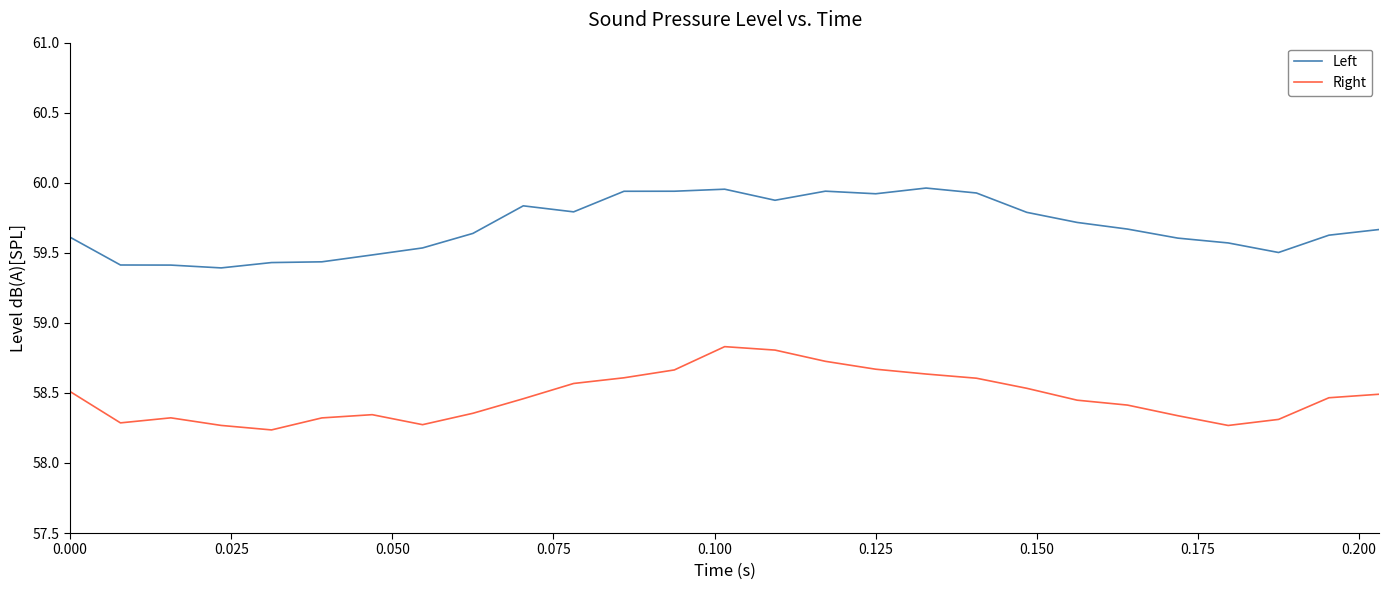

Which series has the largest total across all categories?

Left